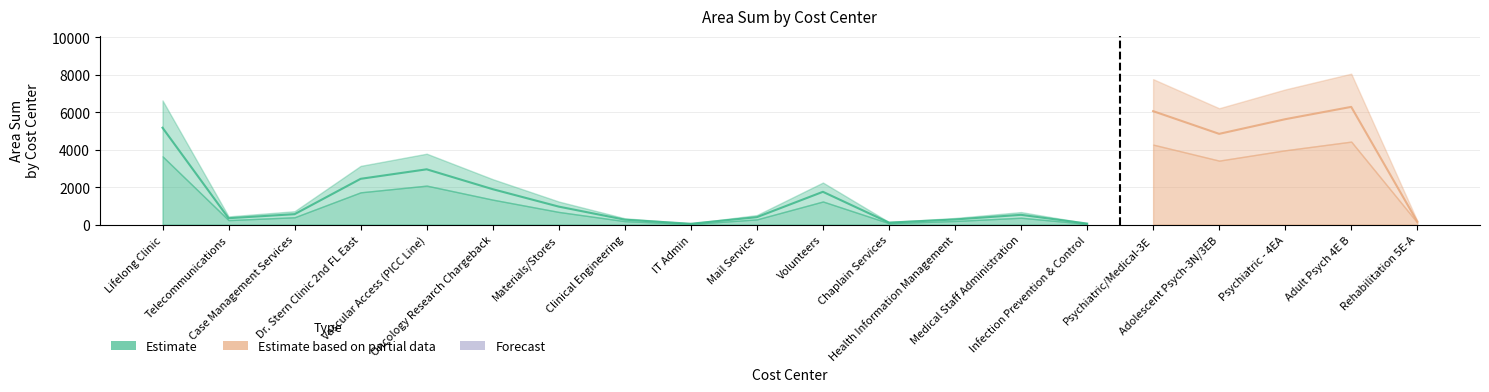

How many positive values does the Estimate based on partial data series have?

5